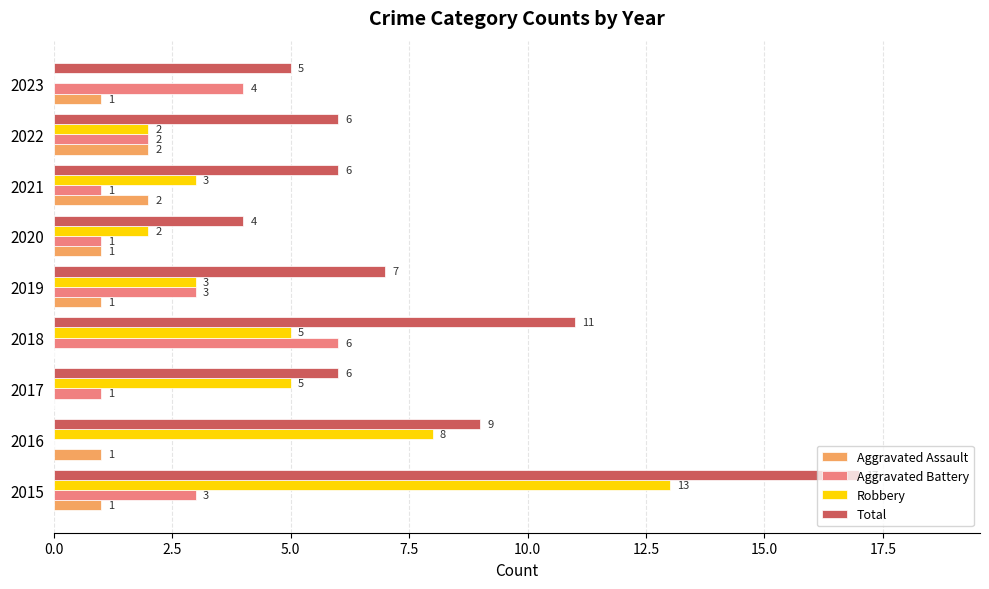

Which label corresponds to the largest value in the chart?

2015